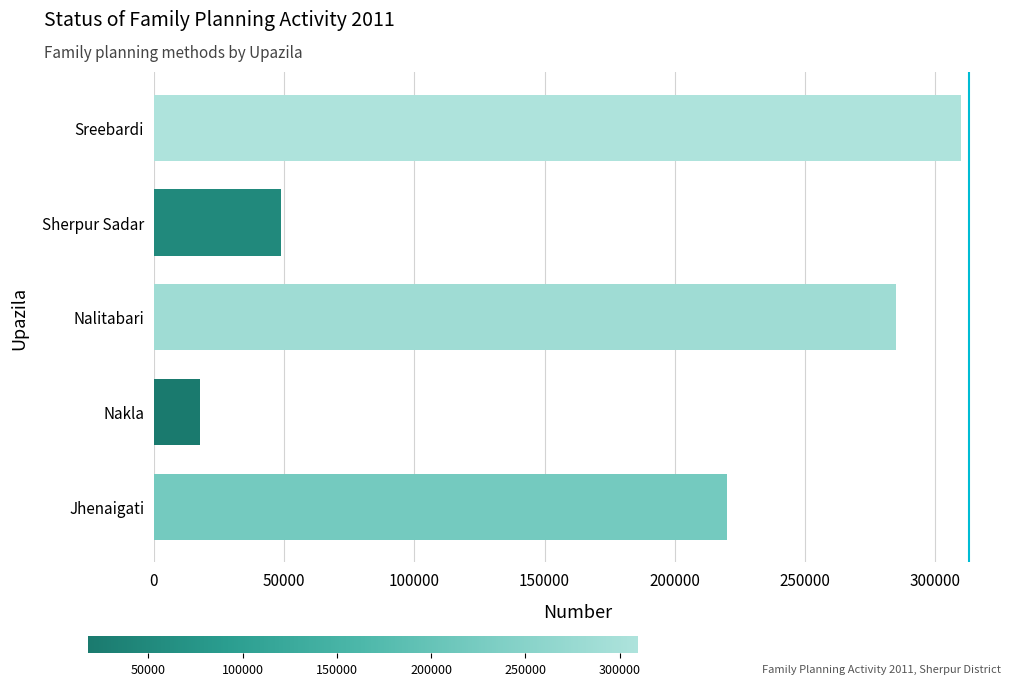

What is the minimum value shown in the chart?

17842